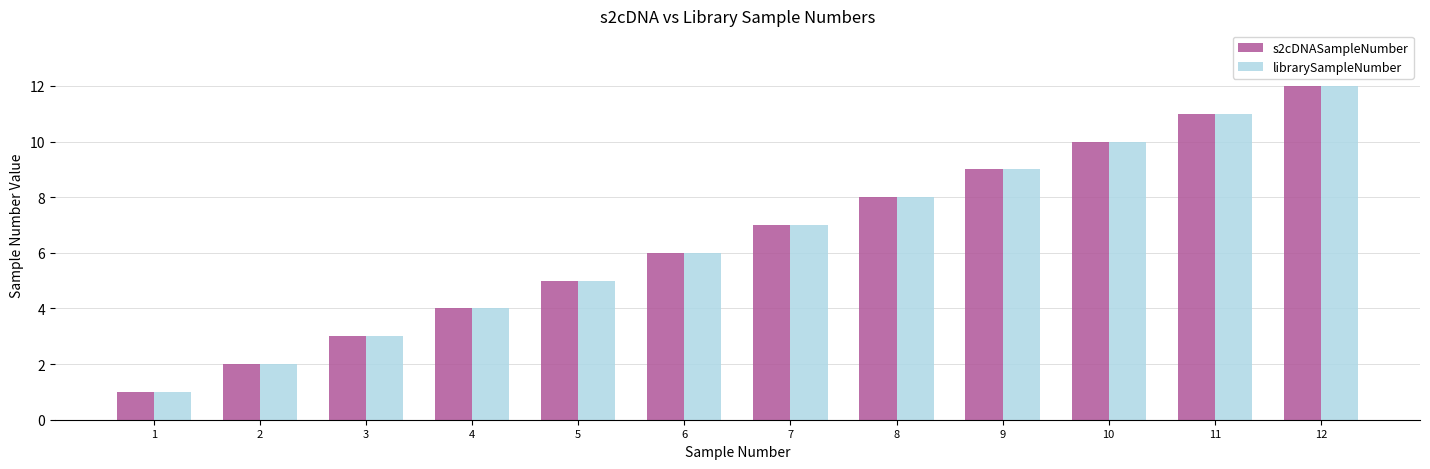

What are all the series names shown in the legend?

s2cDNASampleNumber, librarySampleNumber